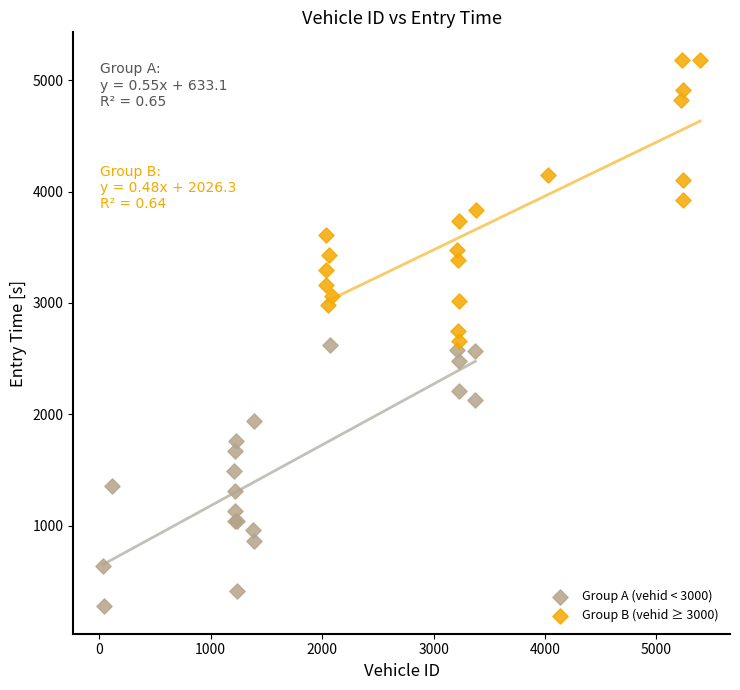

Which series reaches the minimum Y coordinate?

Group A (vehid < 3000)